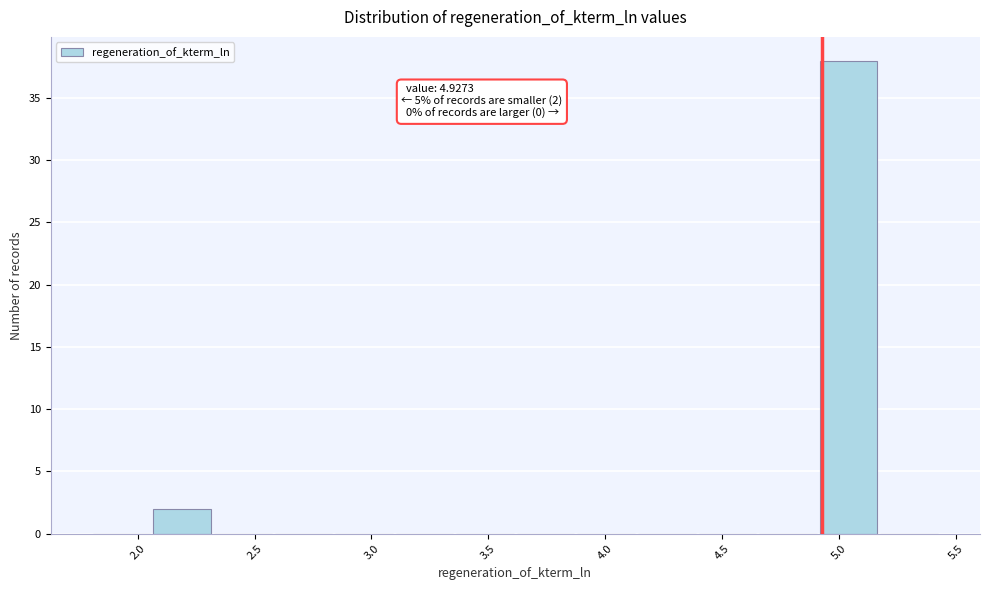

Which range on the x-axis has the tallest bar?

4.90 to 5.15